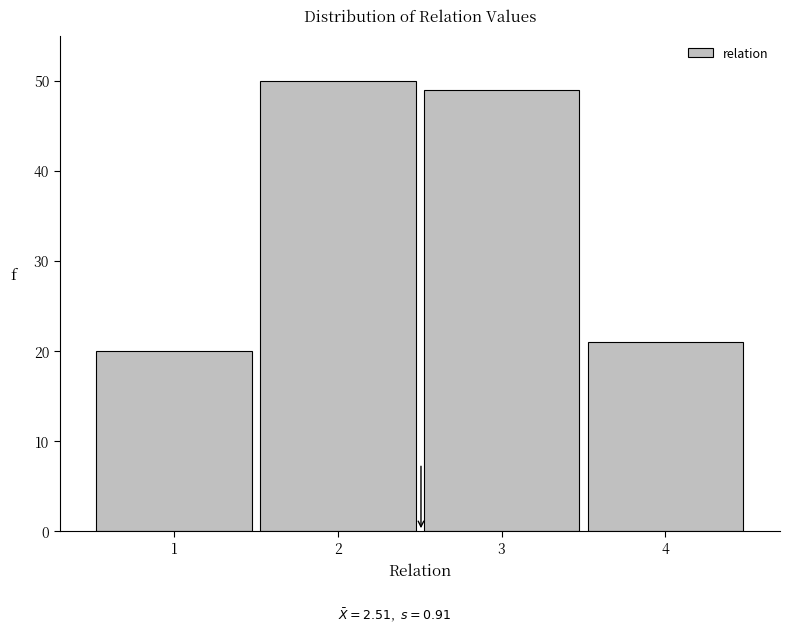

Reading left to right, transcribe this chart: for each bar, give the range it covers on the x-axis and its height. The values are not printed on the chart, so give them approximately, as read against the axis.

0.5 to 1.5: 20
1.5 to 2.5: 50
2.5 to 3.5: 49
3.5 to 4.5: 21